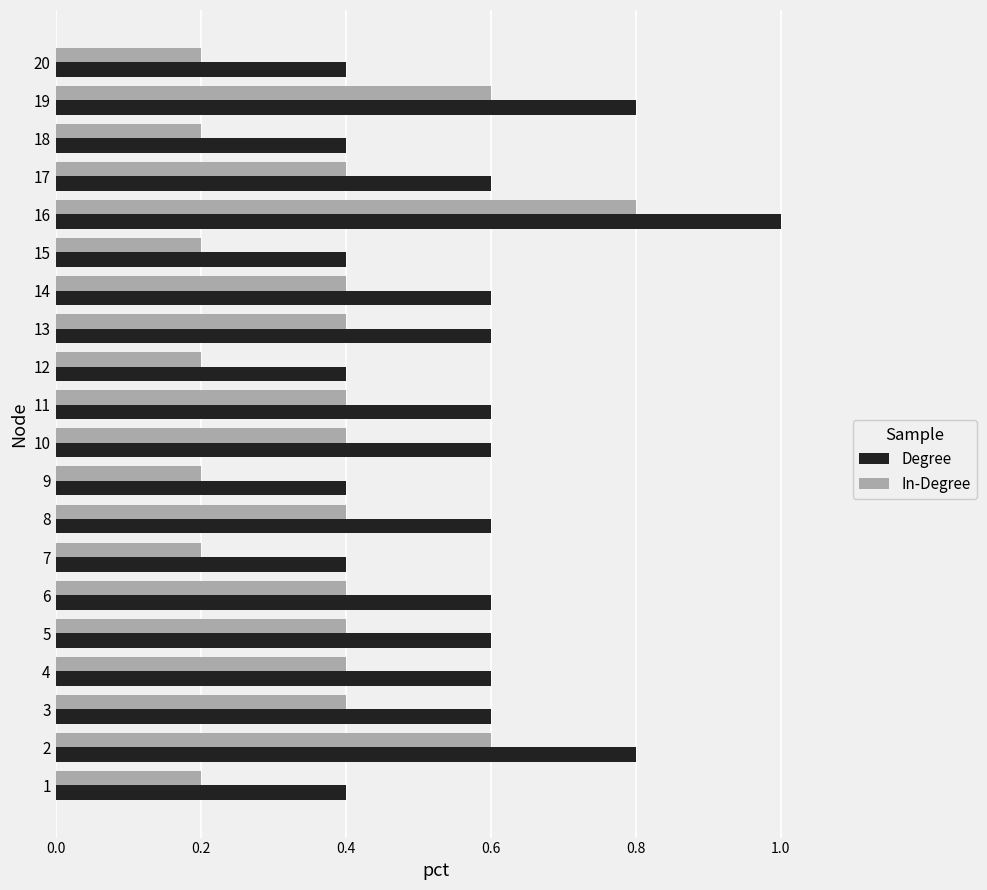

Rank the series at 11 from lowest to highest value.

In-Degree, Degree